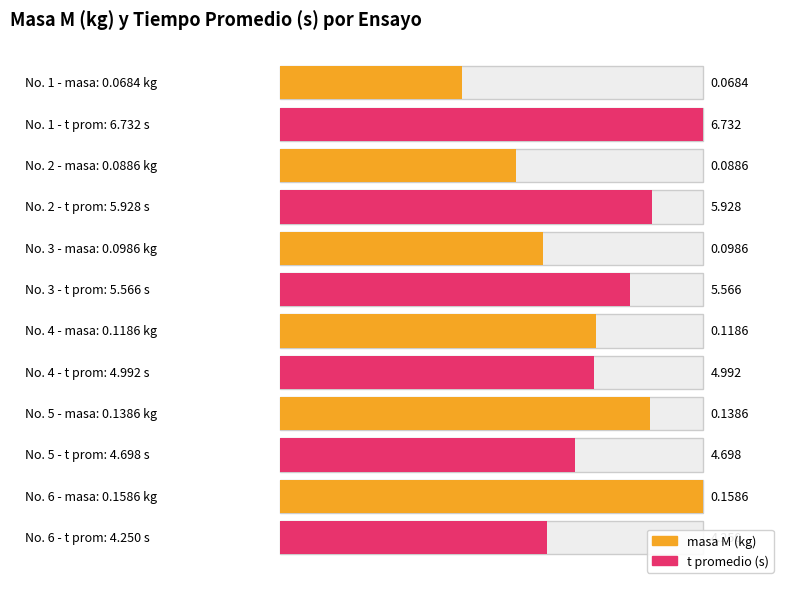

How many data points in t (tiempo promedio) (s) are above 5?

3